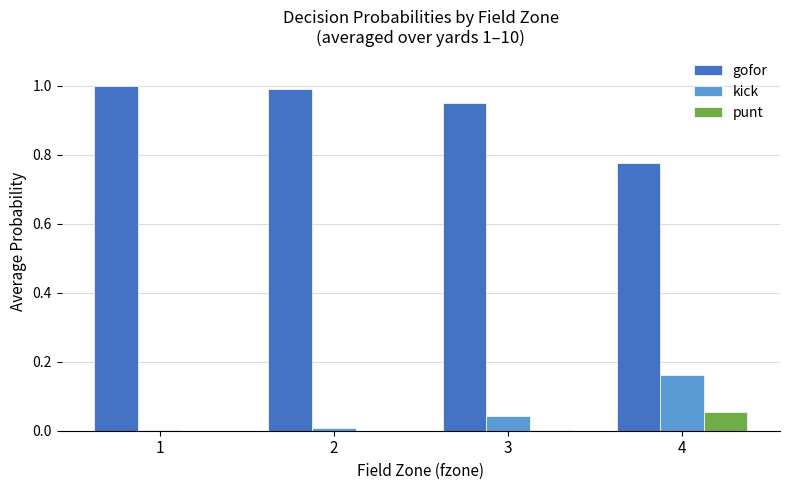

Which series has the largest total across all categories?

gofor